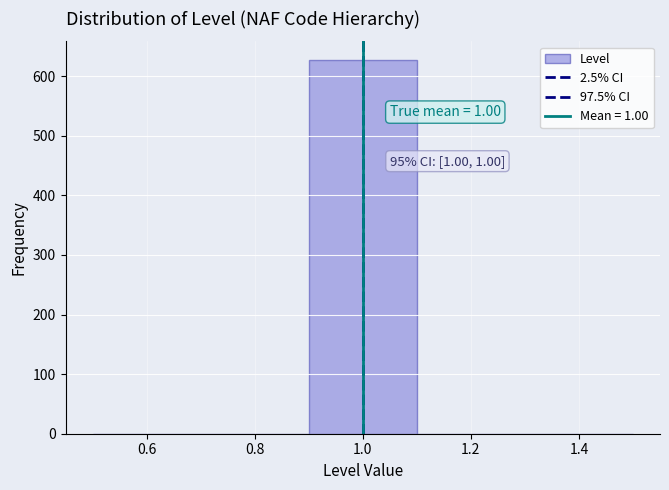

Over which range of the x-axis is the bar tallest?

0.9 to 1.1